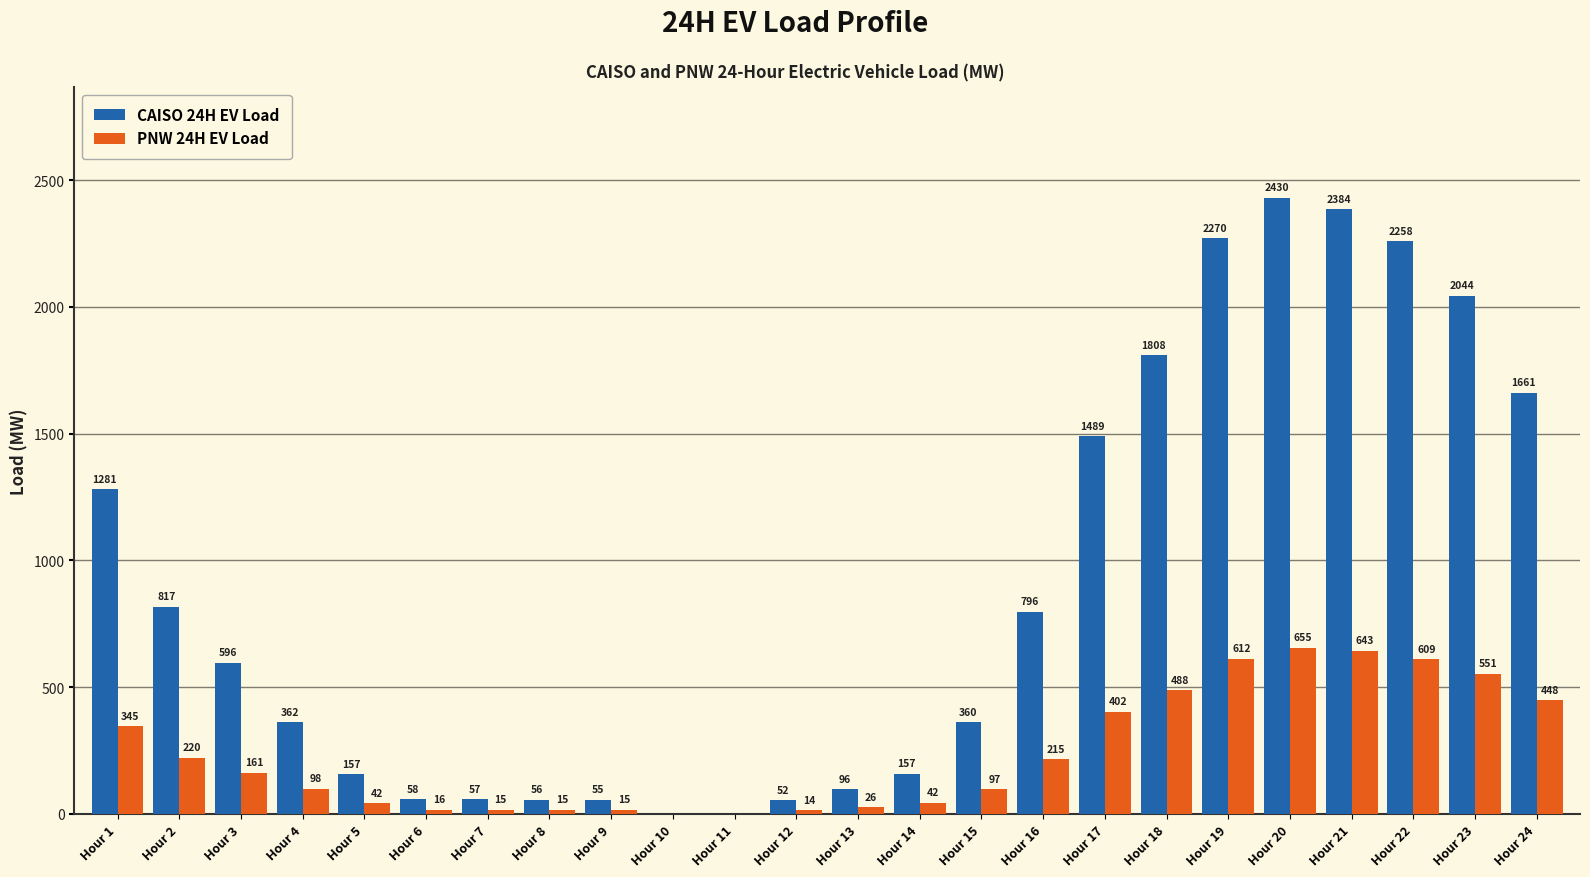

At which category is the sum across all series the highest?

Hour 20